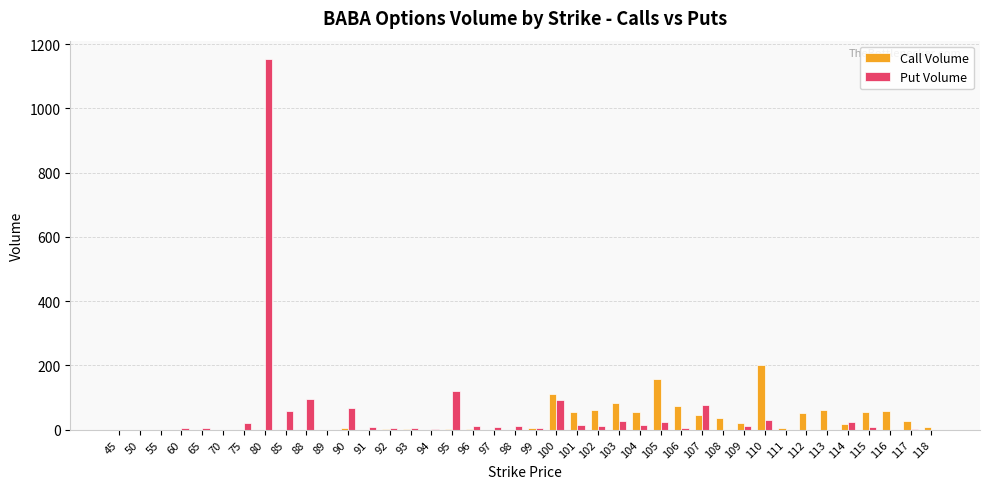

True or false: Put Volume has a value of 95 at 88.

True